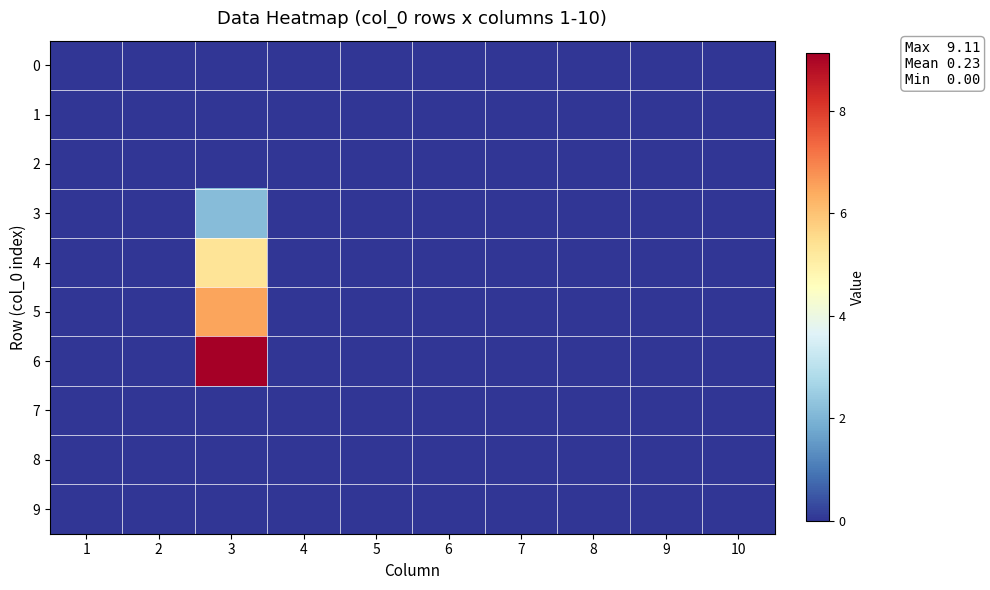

At 2, list the series in order from largest to smallest.

0, 1, 2, 3, 4, 5, 6, 7, 8, 9